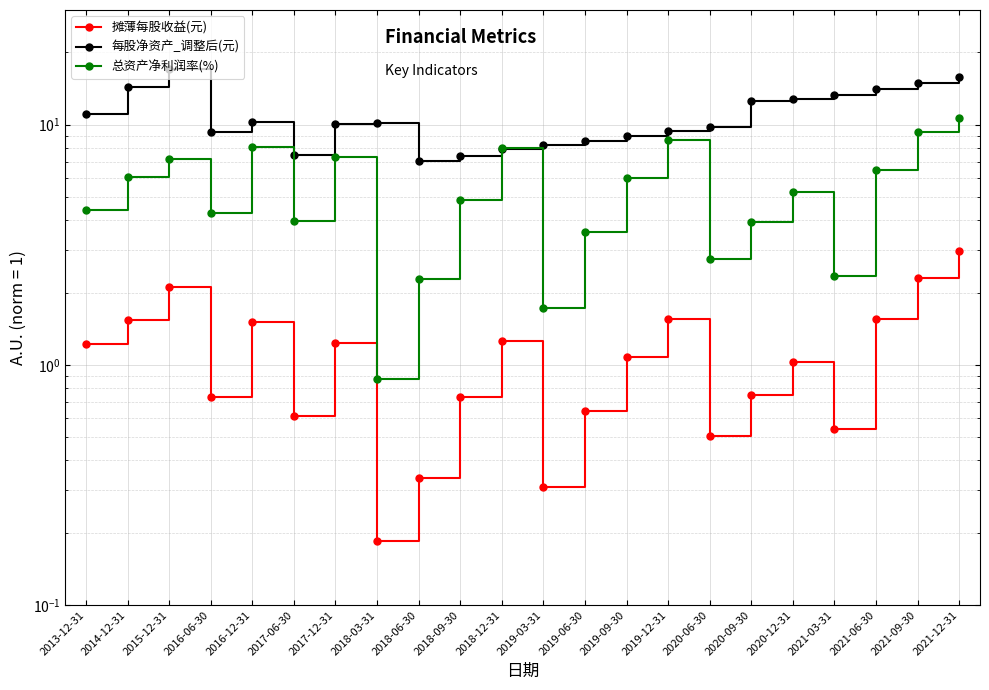

What is the value of the 每股净资产_调整后(元) point at the 17th from the left?

12.6